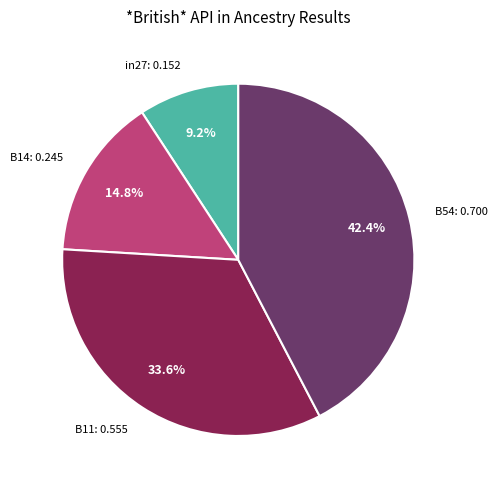

To the nearest percent, what is the average slice percentage?

25%